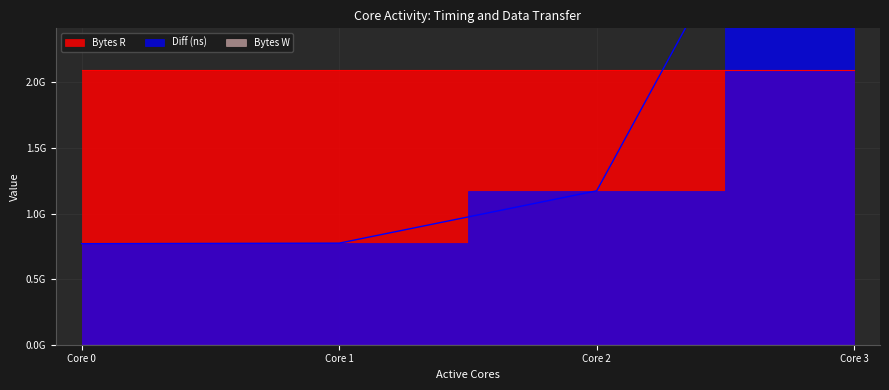

True or false: Diff (ns) has a value of 1173116534 at 2.

True